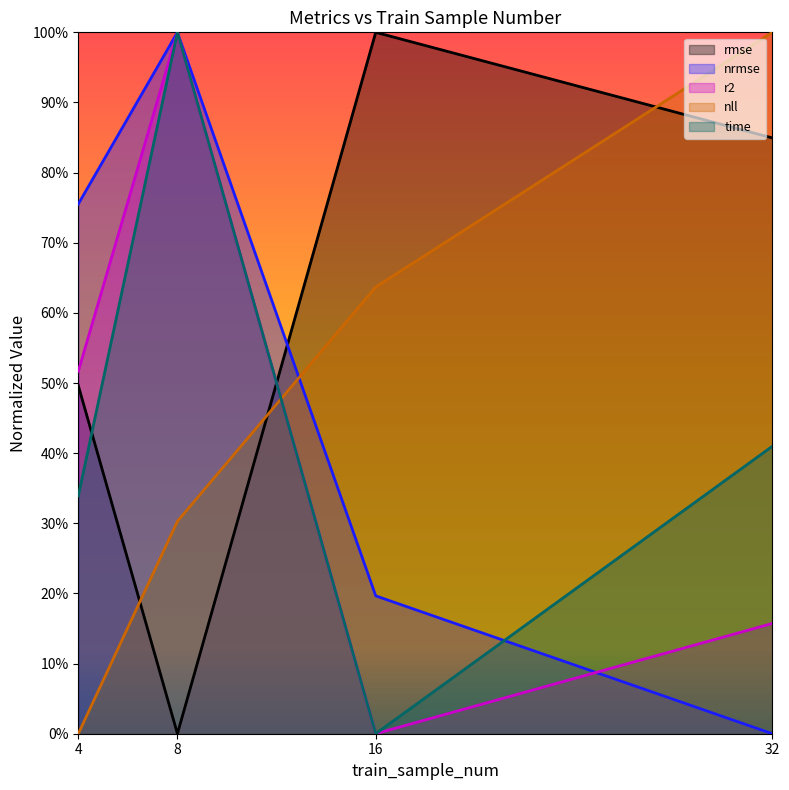

Which category has the highest value across all series?

16